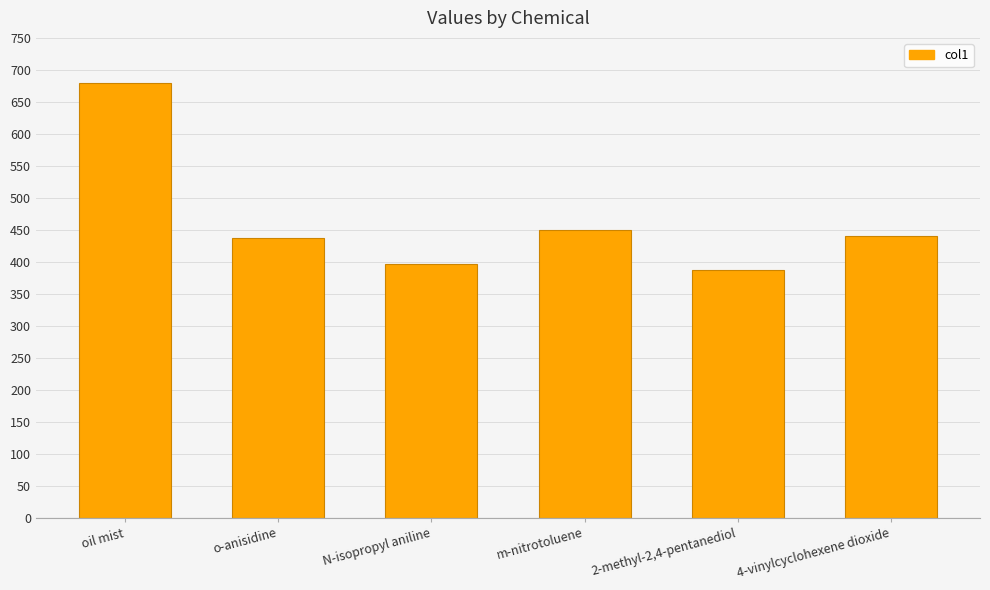

Where does the data first go above 441?

oil mist